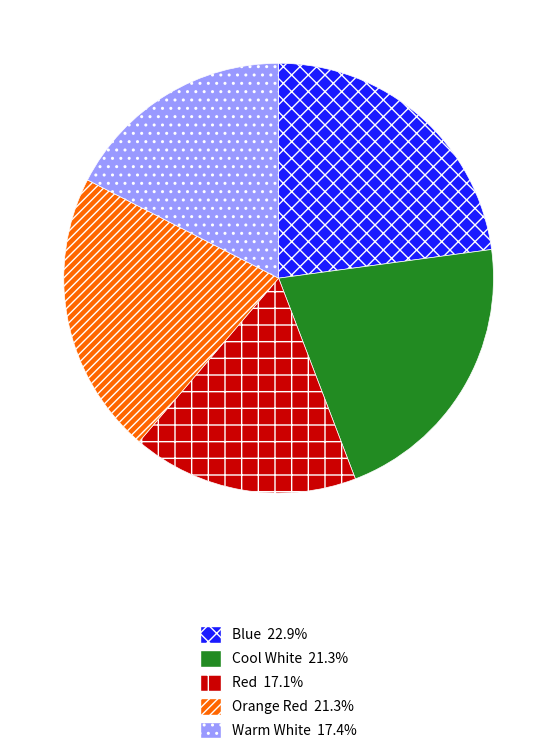

What is the largest slice in the pie chart?

Blue